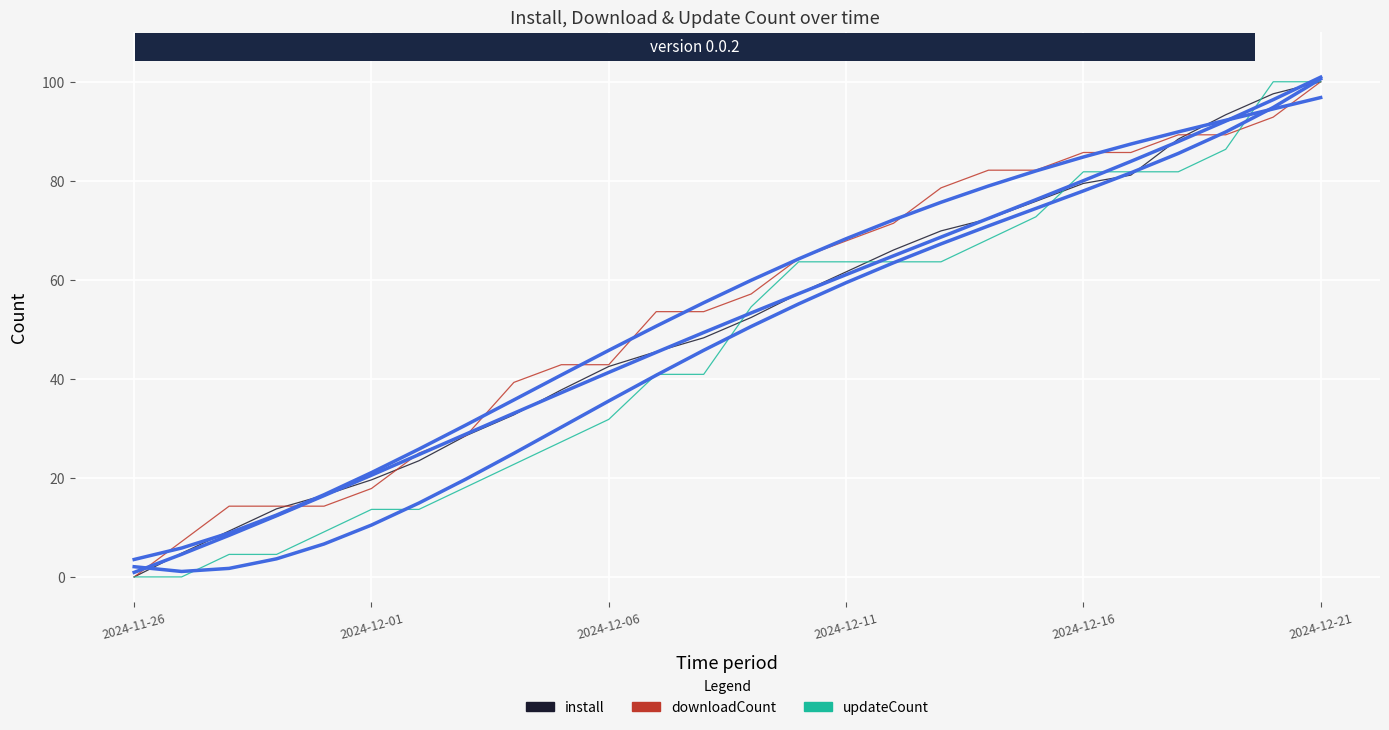

What is the difference between the install values at 7 and 23?

64.8